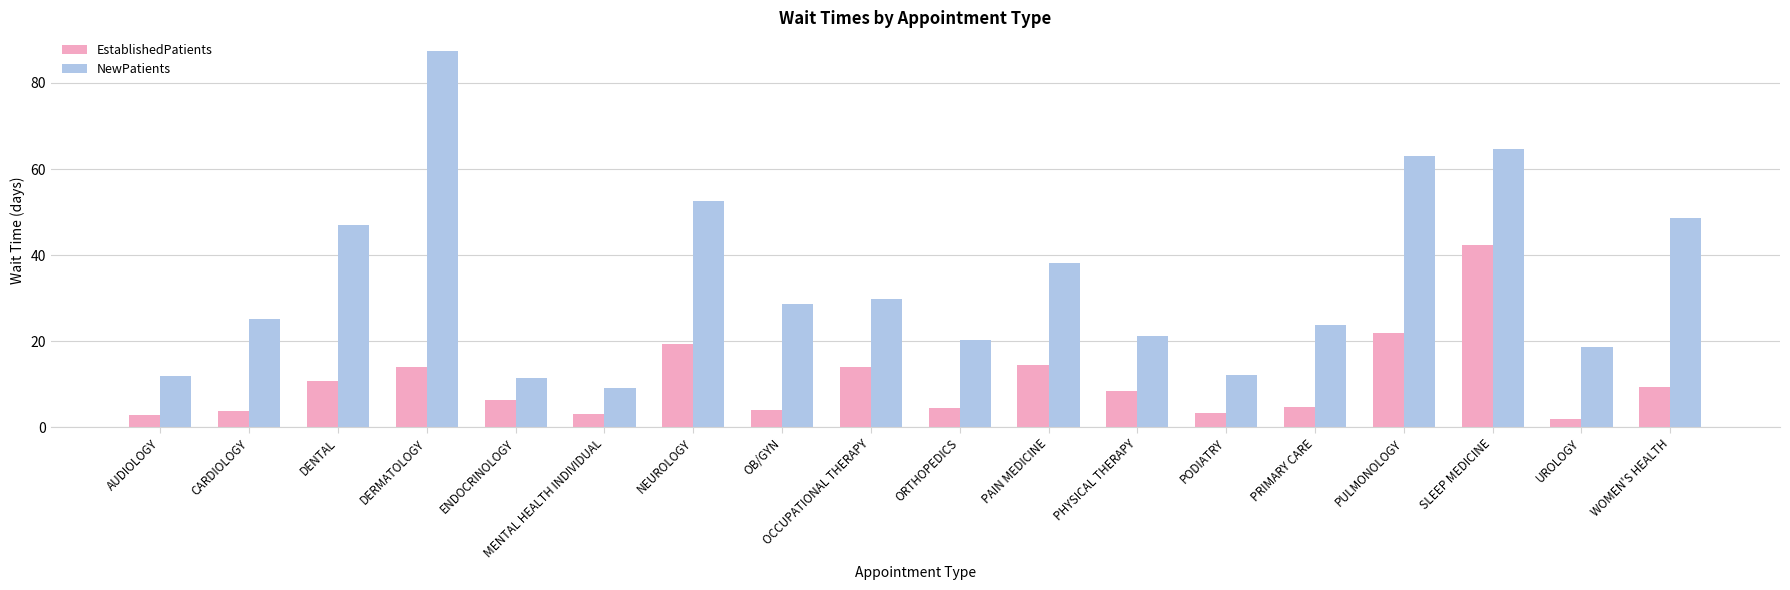

Are the bars horizontal?

No